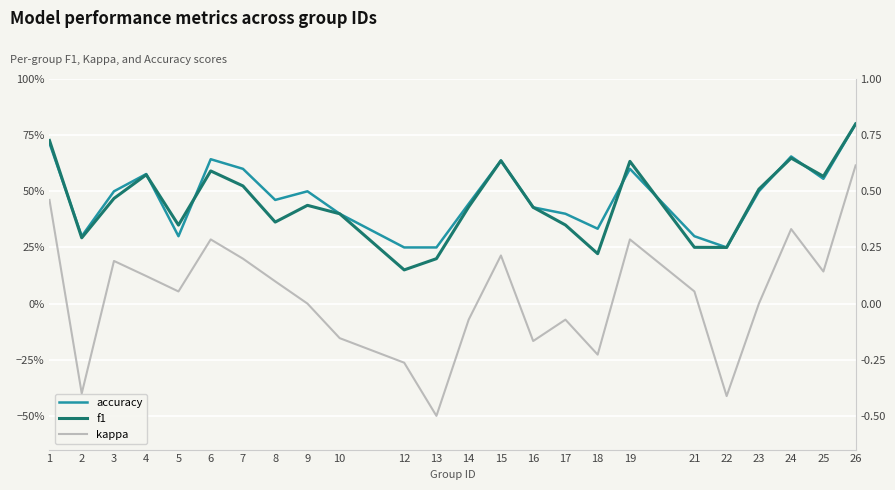

Which series changed the most between 1 and 3?

kappa